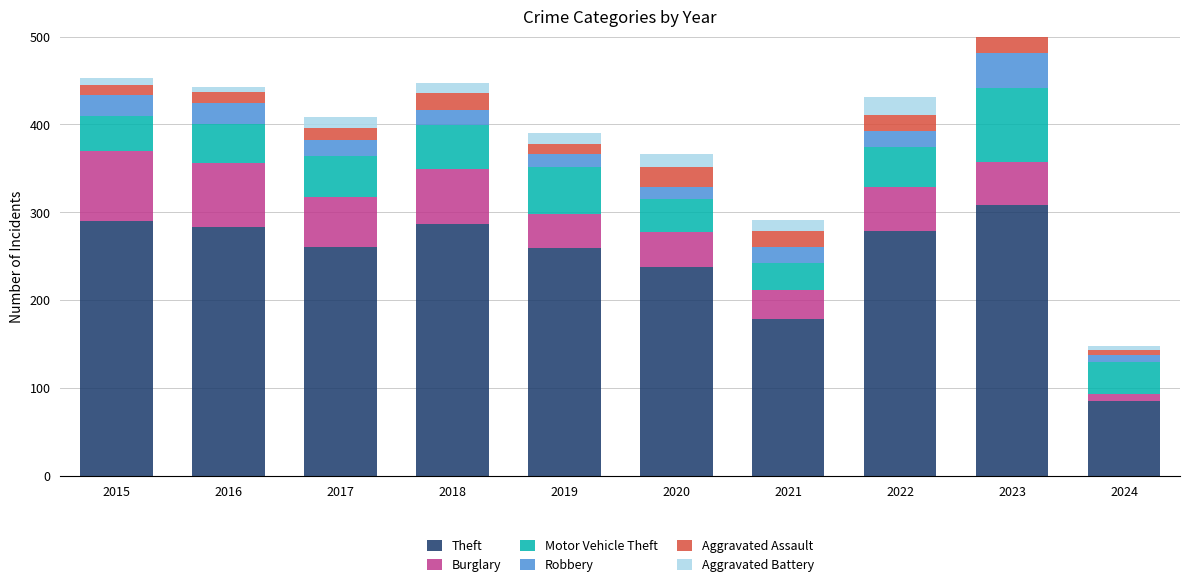

How many data points does each series have?

10